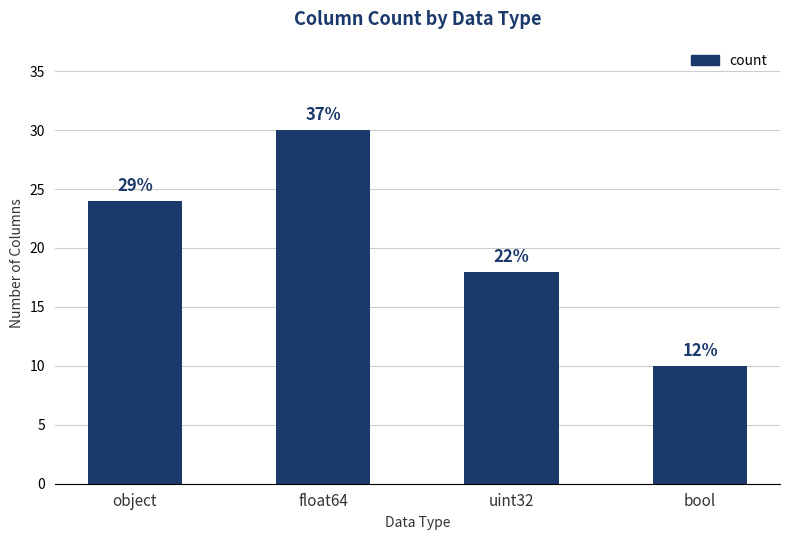

How many bars are there in total?

4